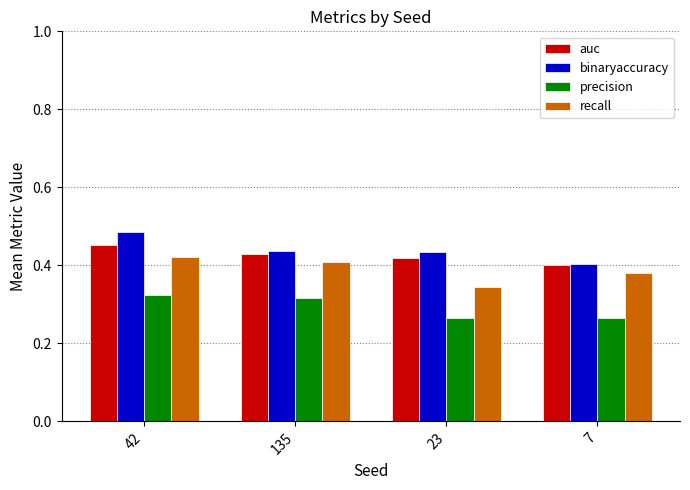

Which category has the highest value in the binaryaccuracy series?

42